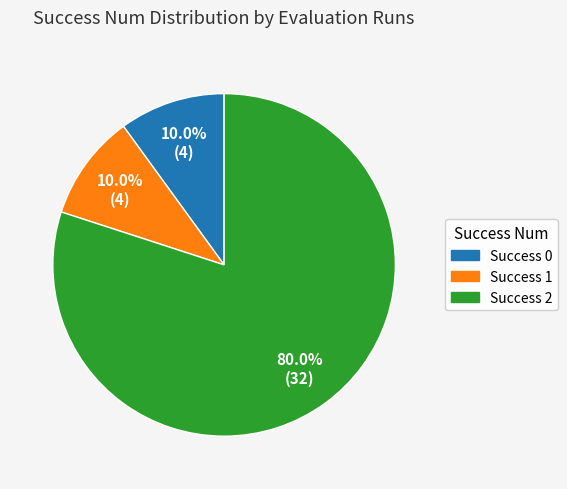

To the nearest percent, what is the average slice percentage?

33%